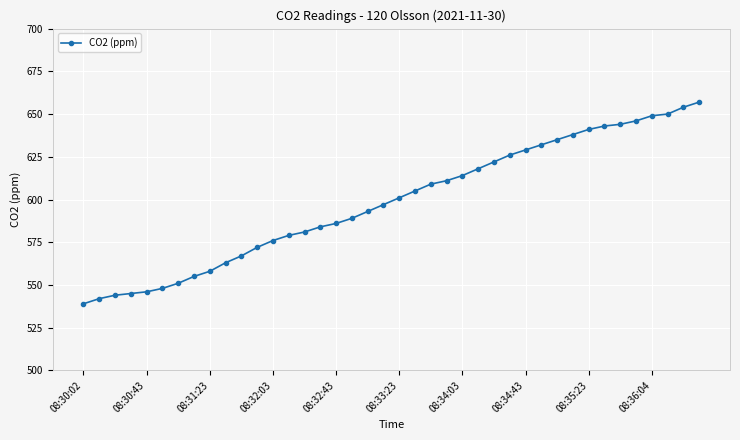

How many data points does each series have?

40